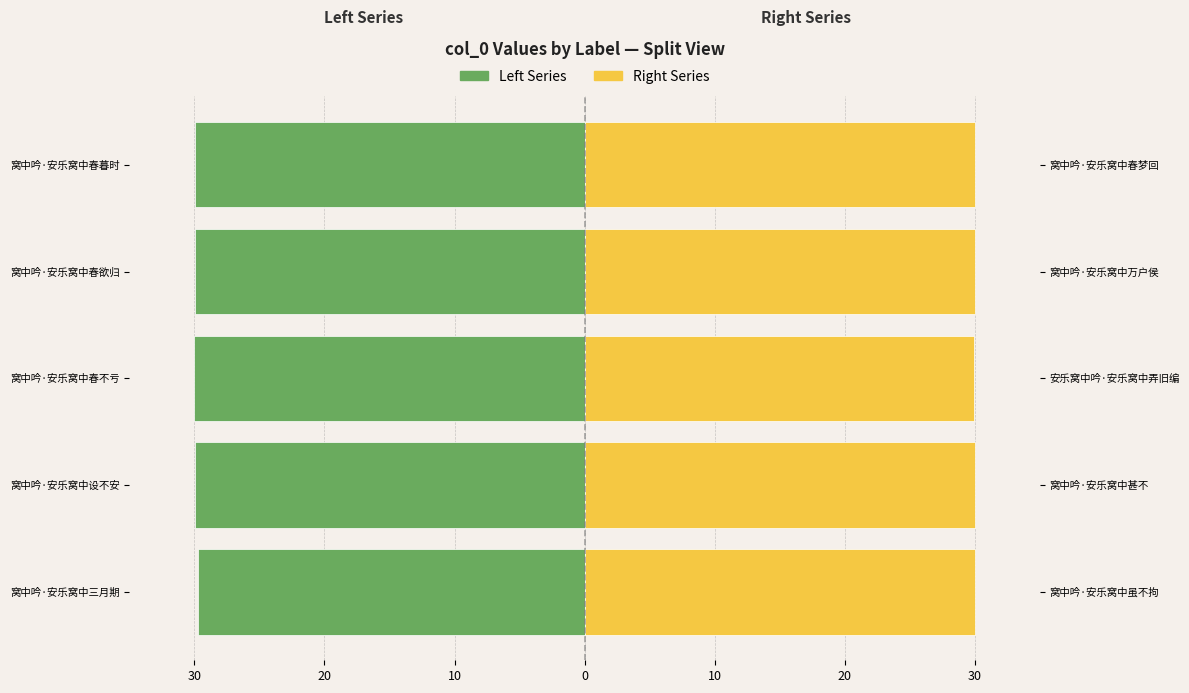

Count the number of categories in the chart.

5